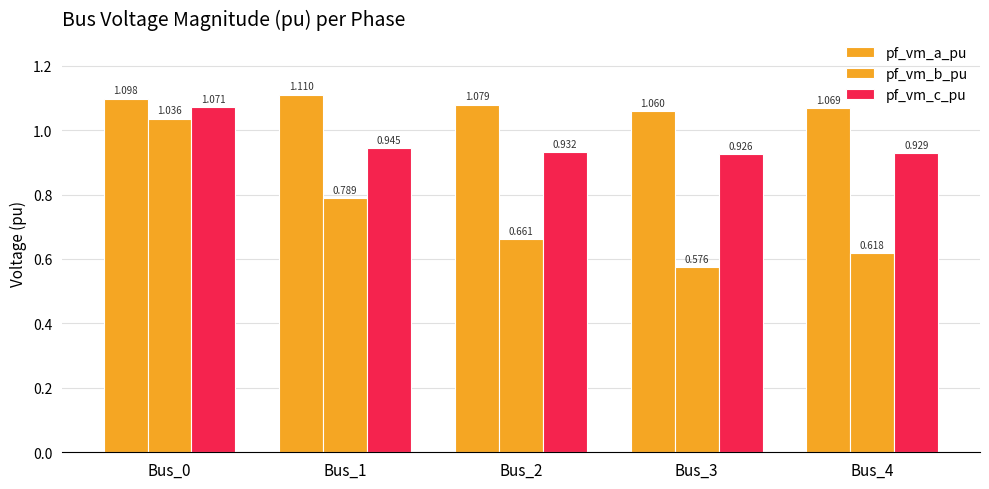

How many categories are shown in the chart?

5